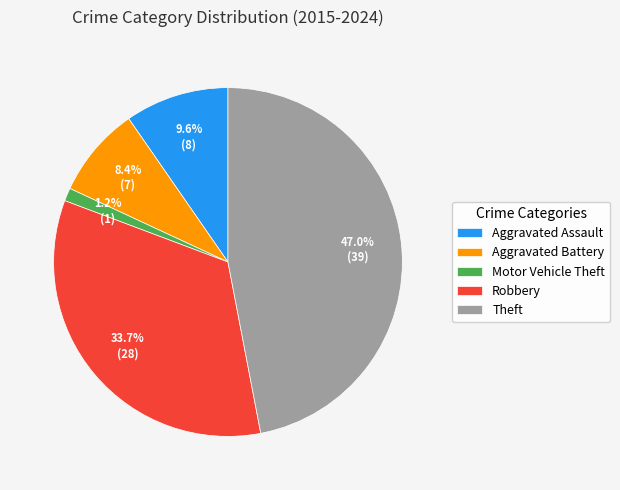

Do Theft and Aggravated Assault together represent more than half of the pie?

Yes